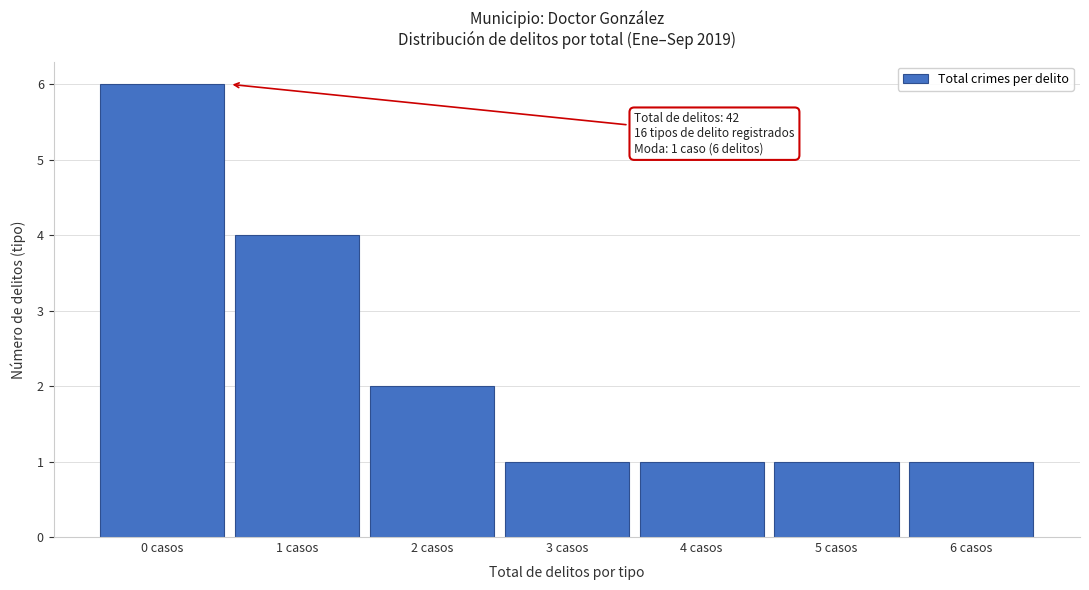

Reading left to right, extract all data points from this chart.

0 casos=6	1 casos=4	2 casos=2	3 casos=1	4 casos=1	5 casos=1	6 casos=1